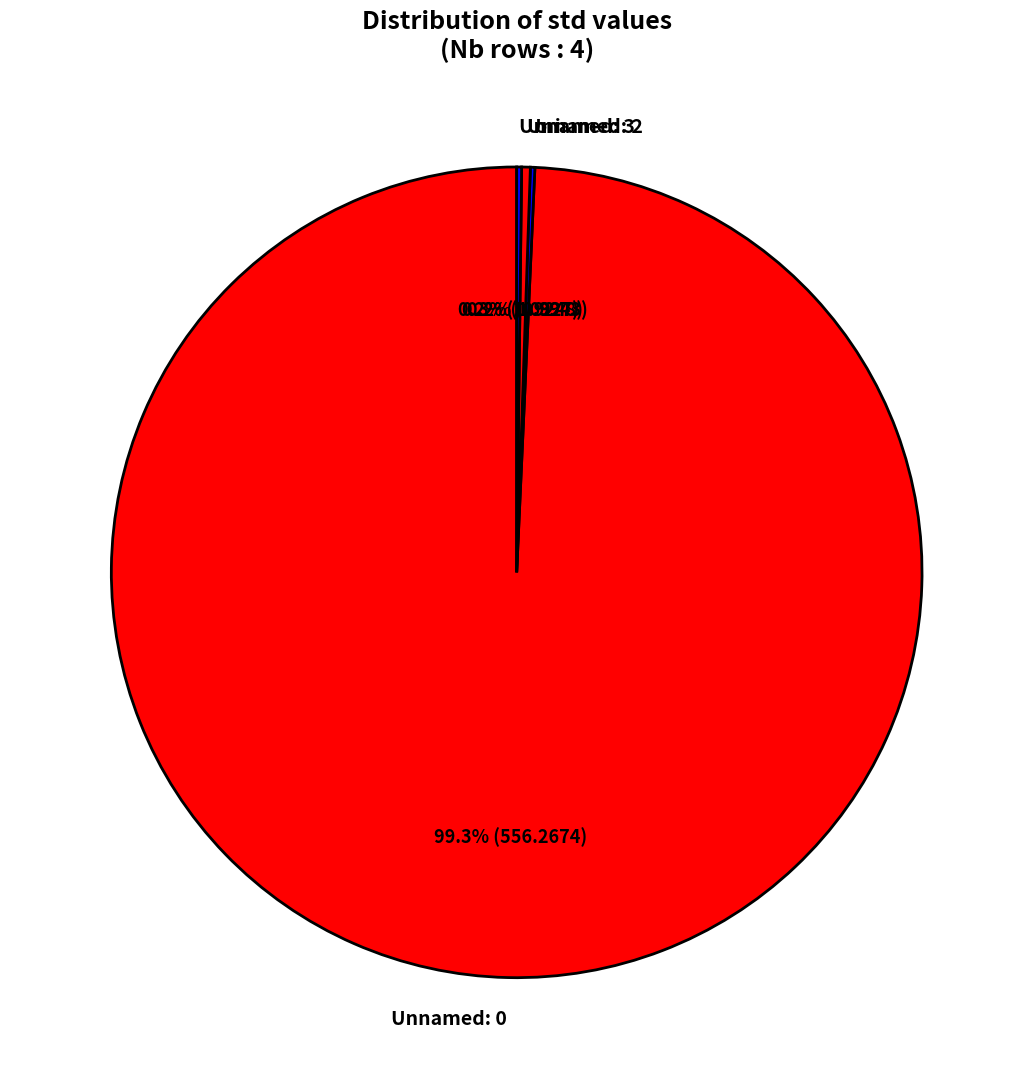

To the nearest percent, what is the average slice percentage?

25%